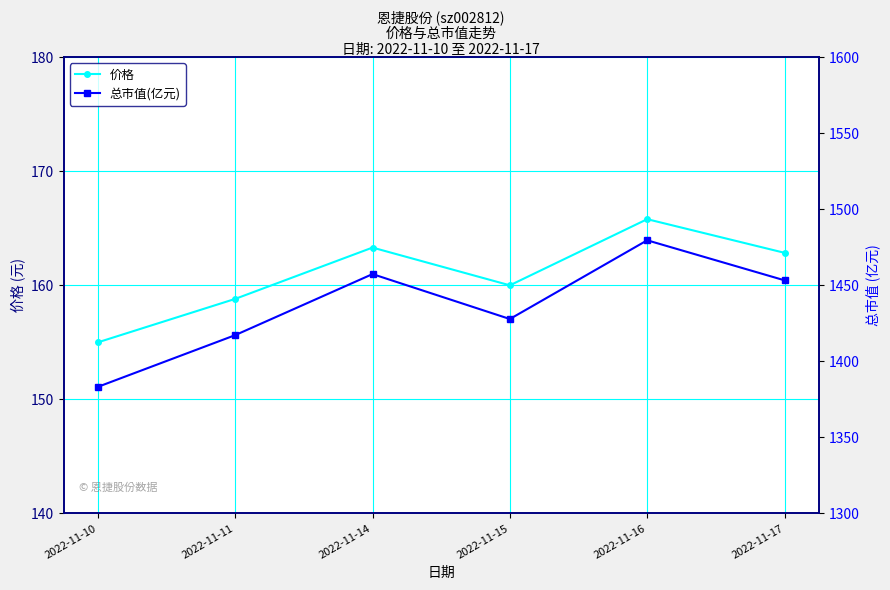

What is the sum of all 价格 values?

965.8